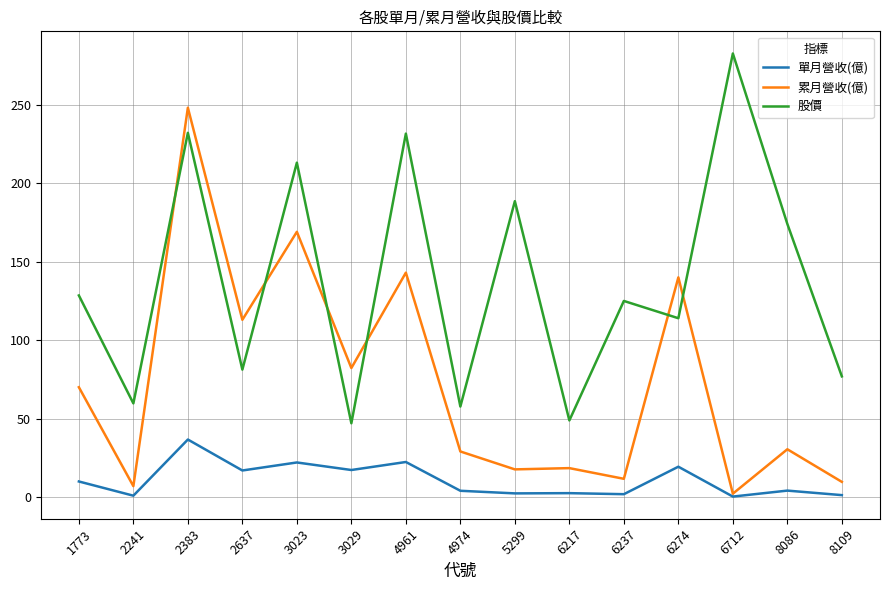

Read the 累月營收(億) value at 4974.

29.2